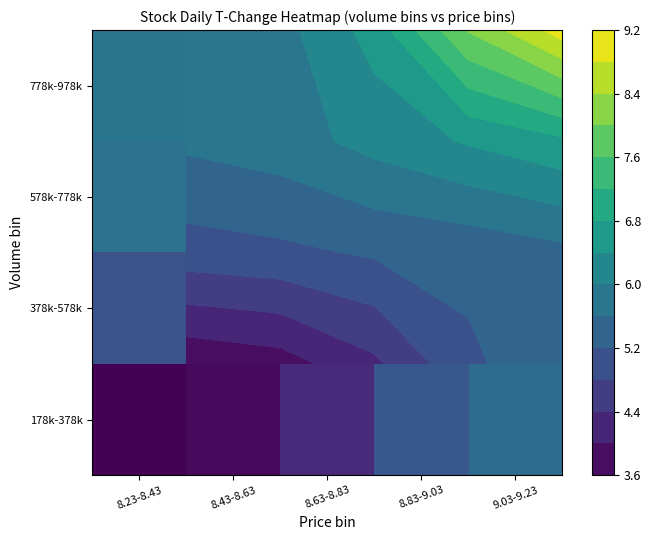

At how many categories does at least one series exceed 4?

5